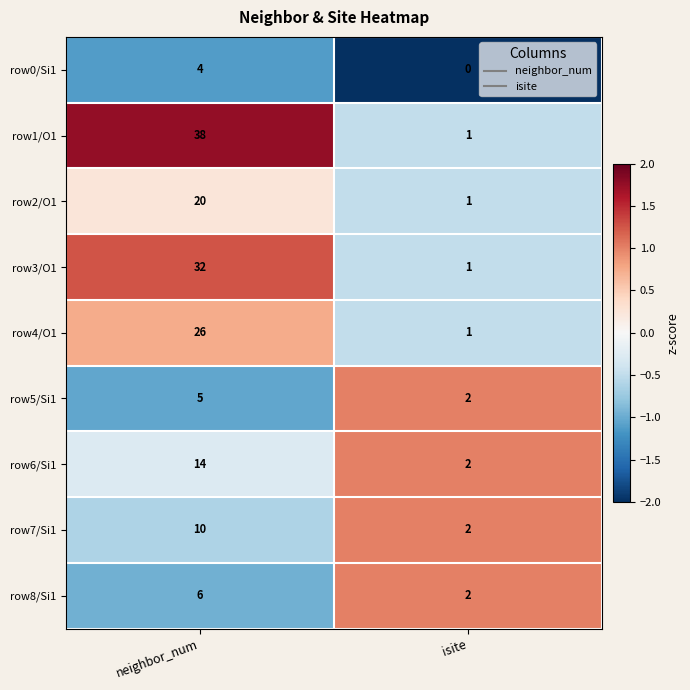

Which series has the largest range (max minus min)?

row1/O1